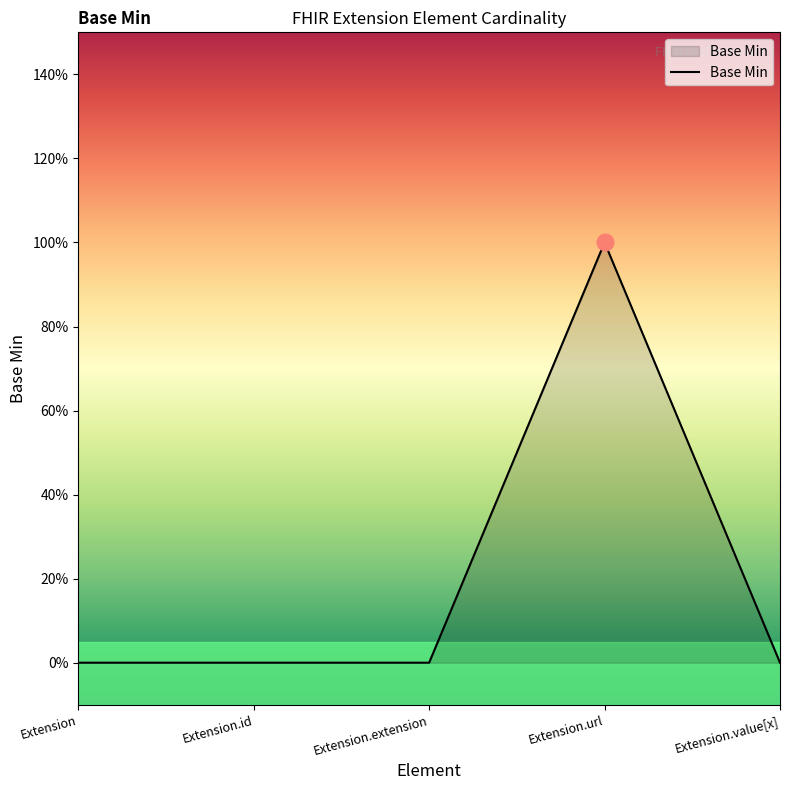

Does the chart have visible grid lines?

No